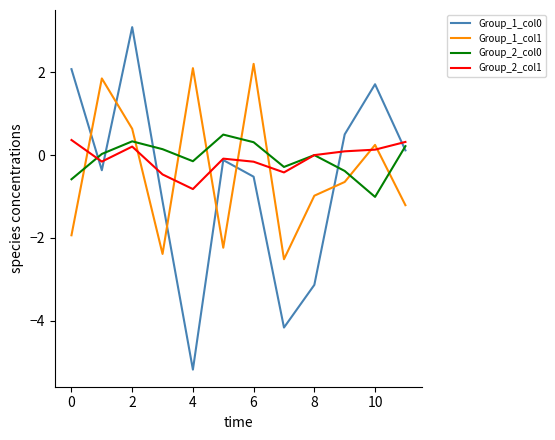

How many positive values does the Group_1_col0 series have?

5